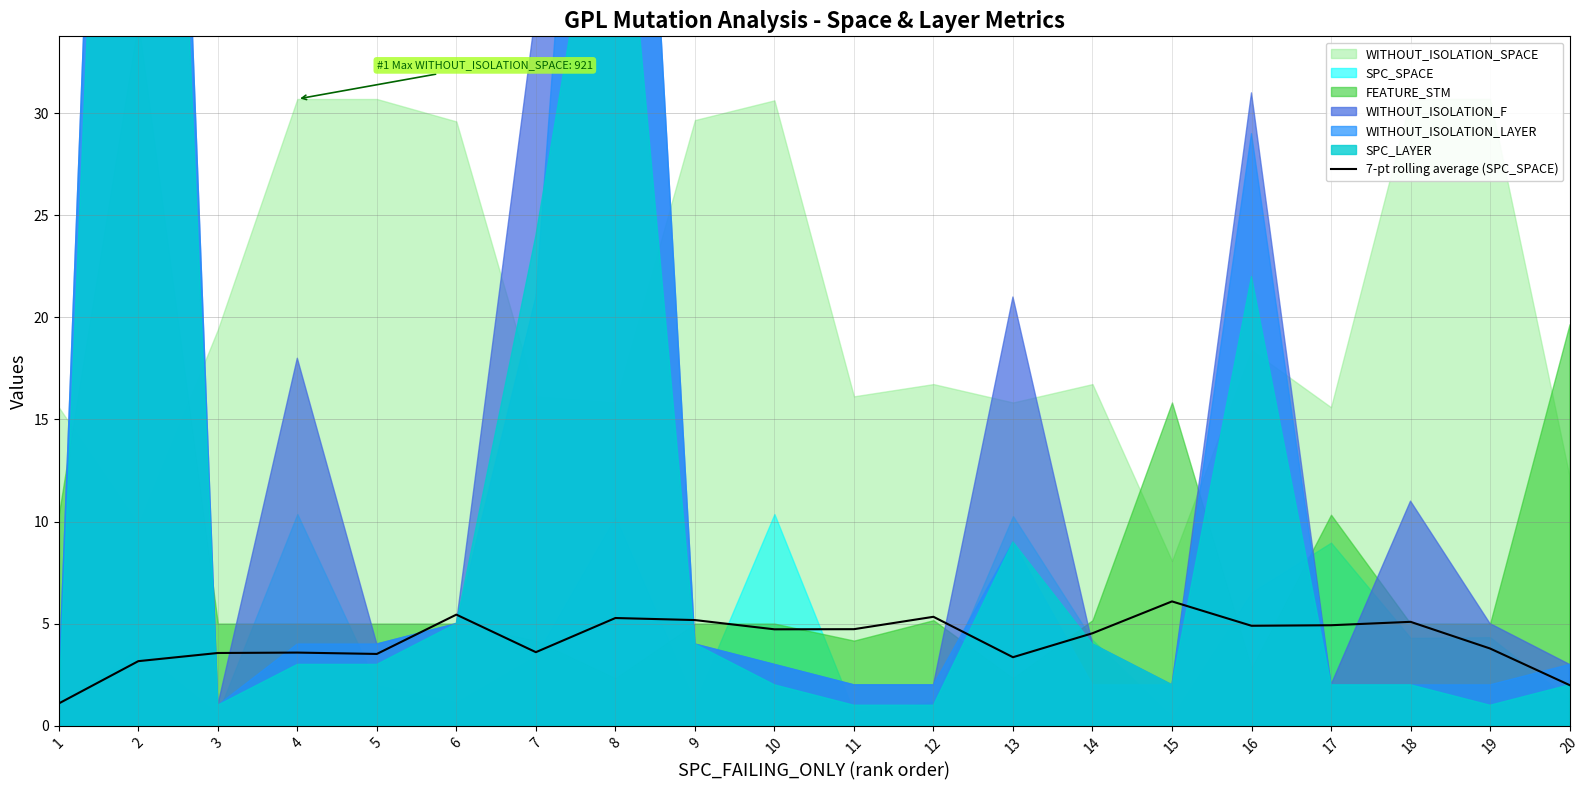

How many interior local peaks (higher than both neighbors) does the data have?

6